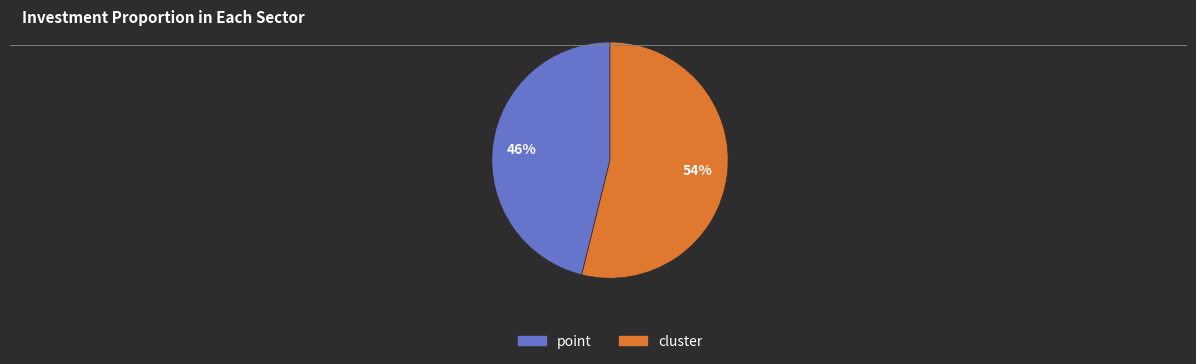

Does any single category account for the majority?

Yes